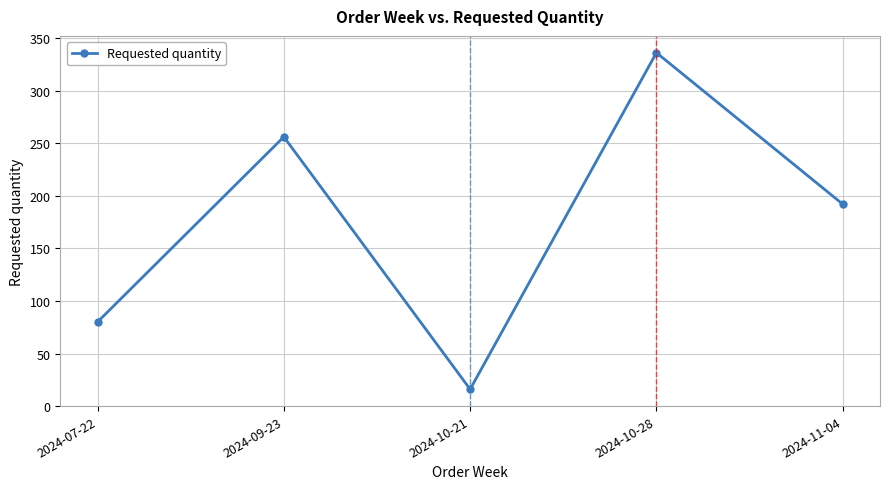

List the labels in order of value, largest first.

2024-10-28, 2024-09-23, 2024-11-04, 2024-07-22, 2024-10-21